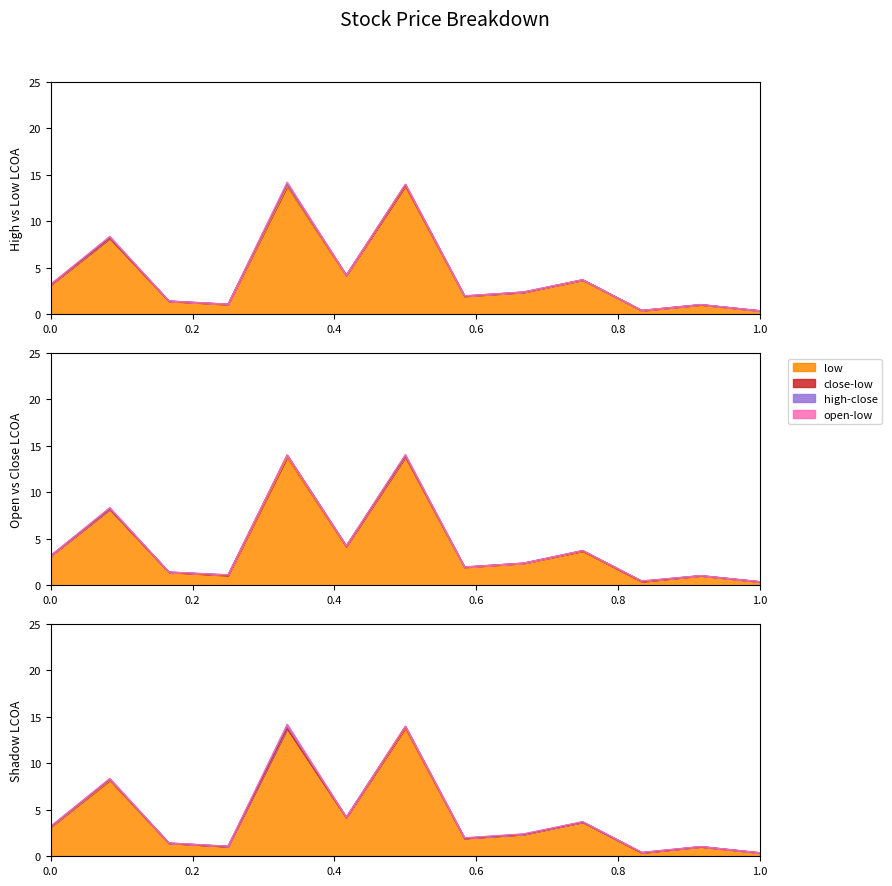

What is the maximum value for high?

14.0